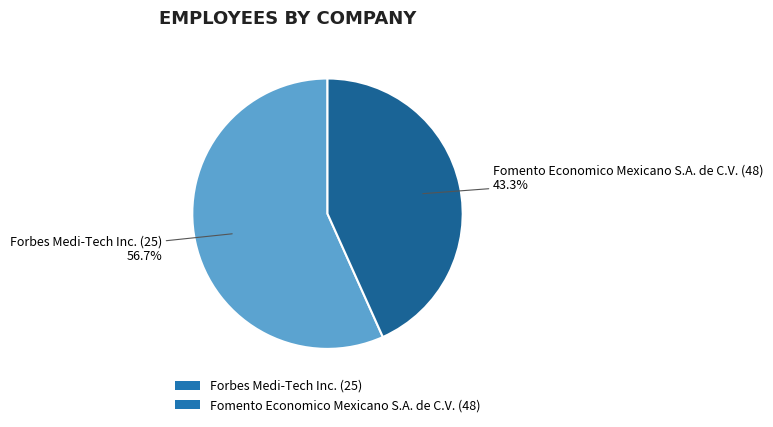

Which category has the biggest portion of the pie?

Forbes Medi-Tech Inc. (25)